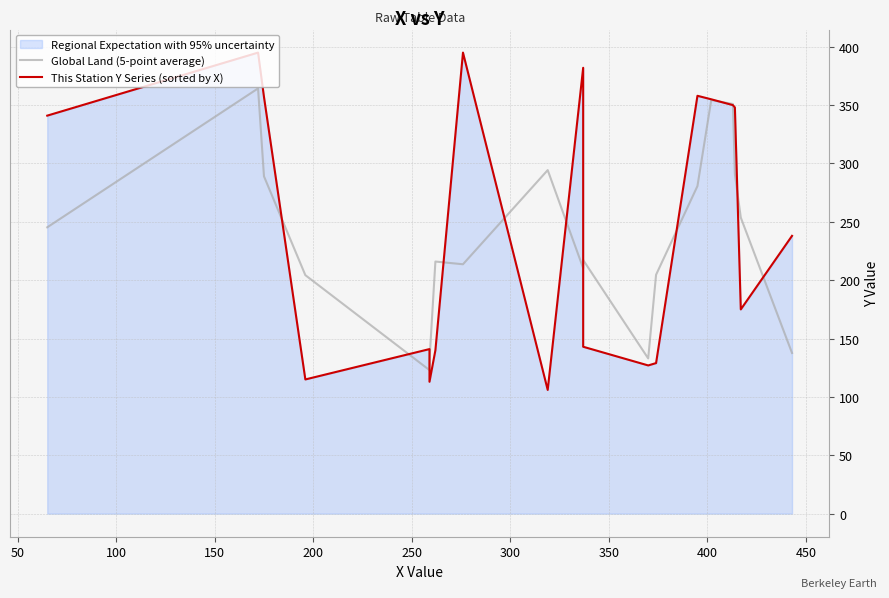

What is the spread (max minus min) of values at 300?

76.0